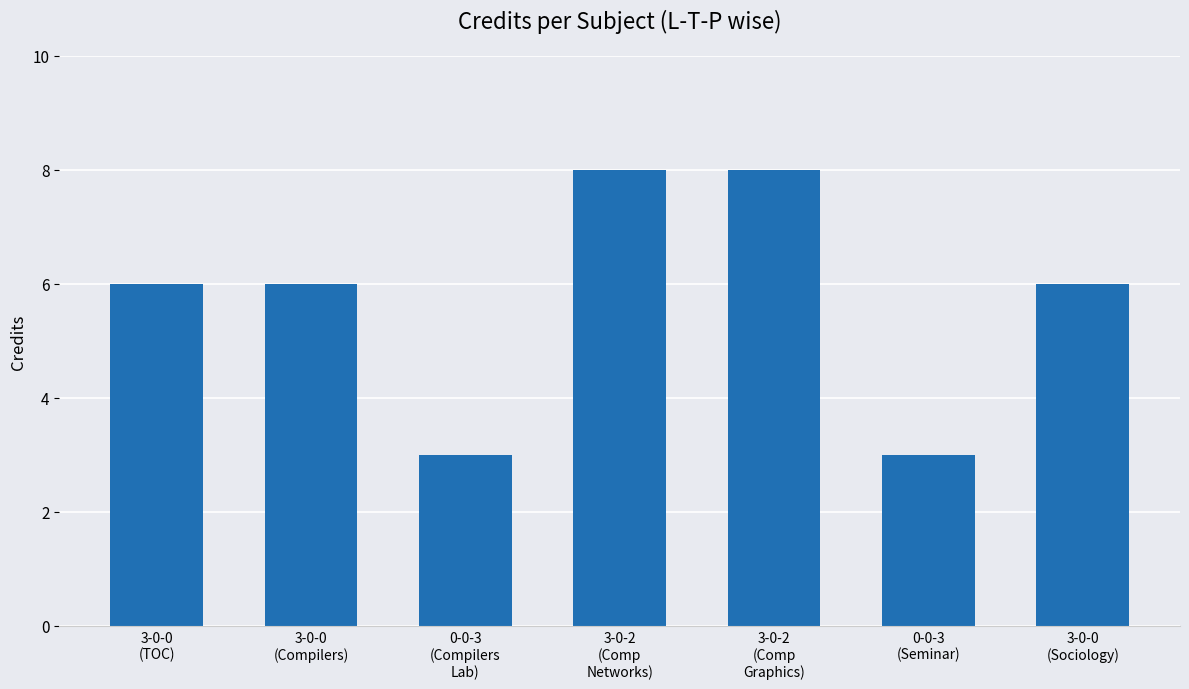

What is the change in value from 0-0-3
(Compilers
Lab) to 3-0-2
(Comp
Graphics)?

+5